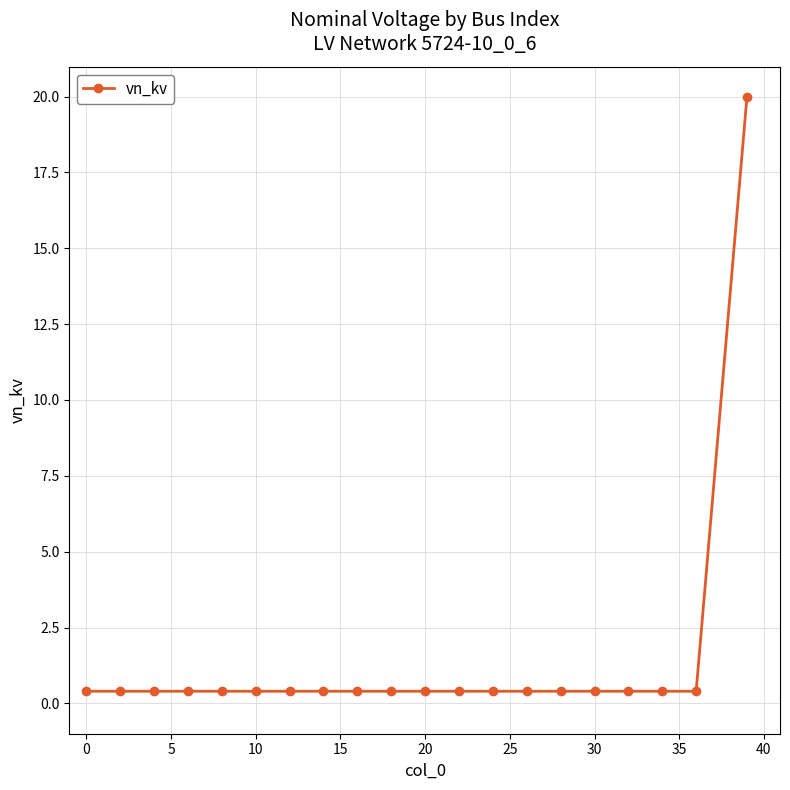

Reading left to right, what are all the values shown in this chart?

0.4	0.4	0.4	0.4	0.4	0.4	0.4	0.4	0.4	0.4	0.4	0.4	0.4	0.4	0.4	0.4	0.4	0.4	0.4	20.0